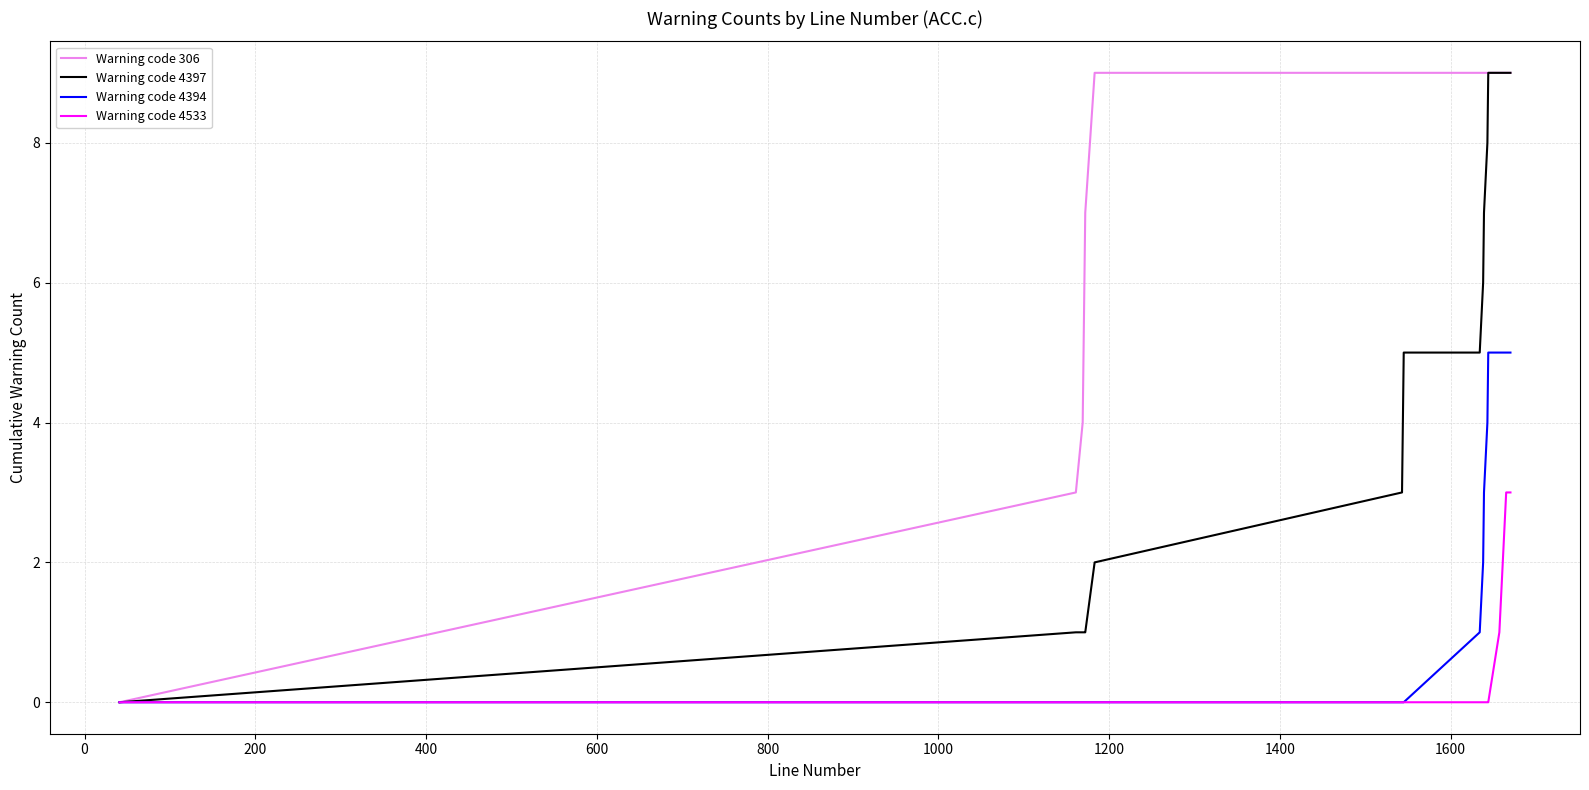

Rank the series by their average value, from highest to lowest.

Warning code 306, Warning code 4397, Warning code 4394, Warning code 4533